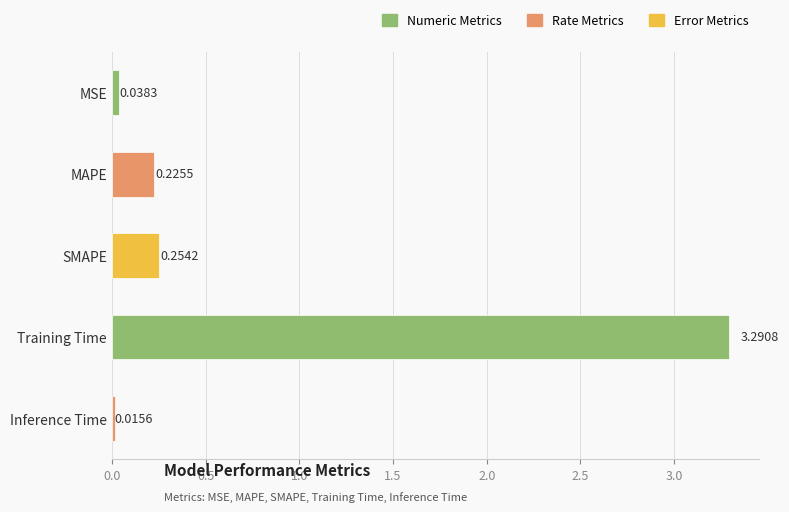

Which has a higher value, Inference Time or MSE?

MSE